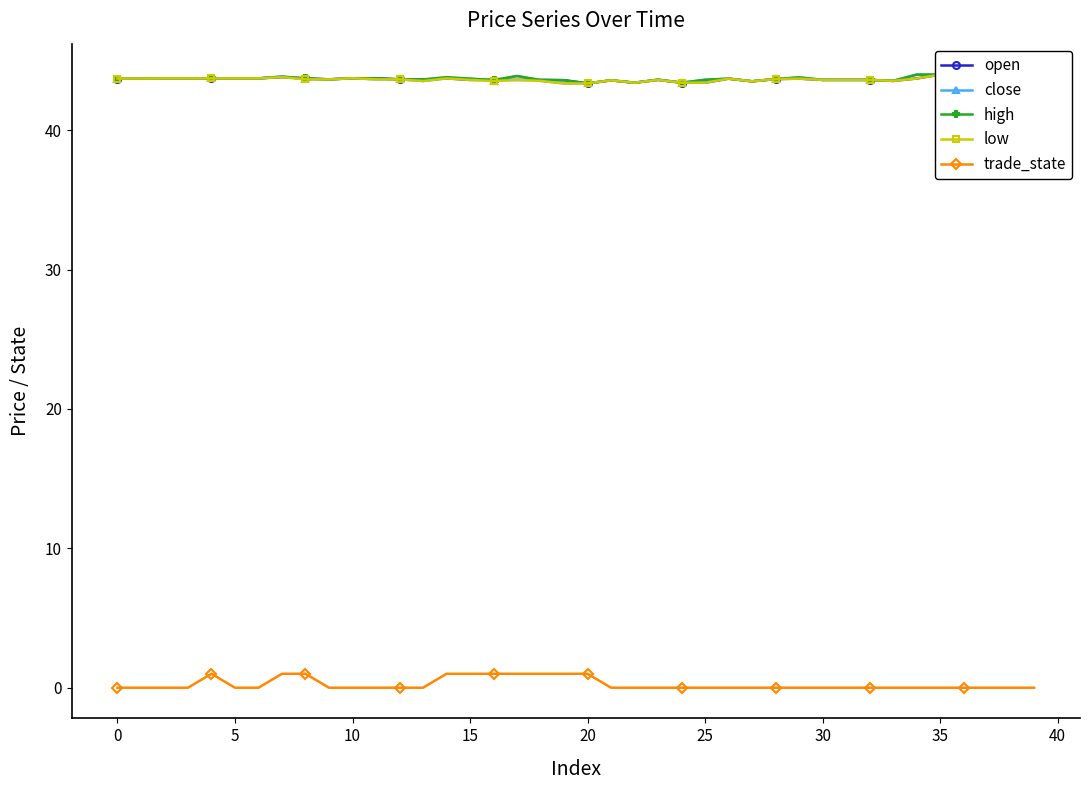

The trade_state series shows 0 at 10. True or false?

True